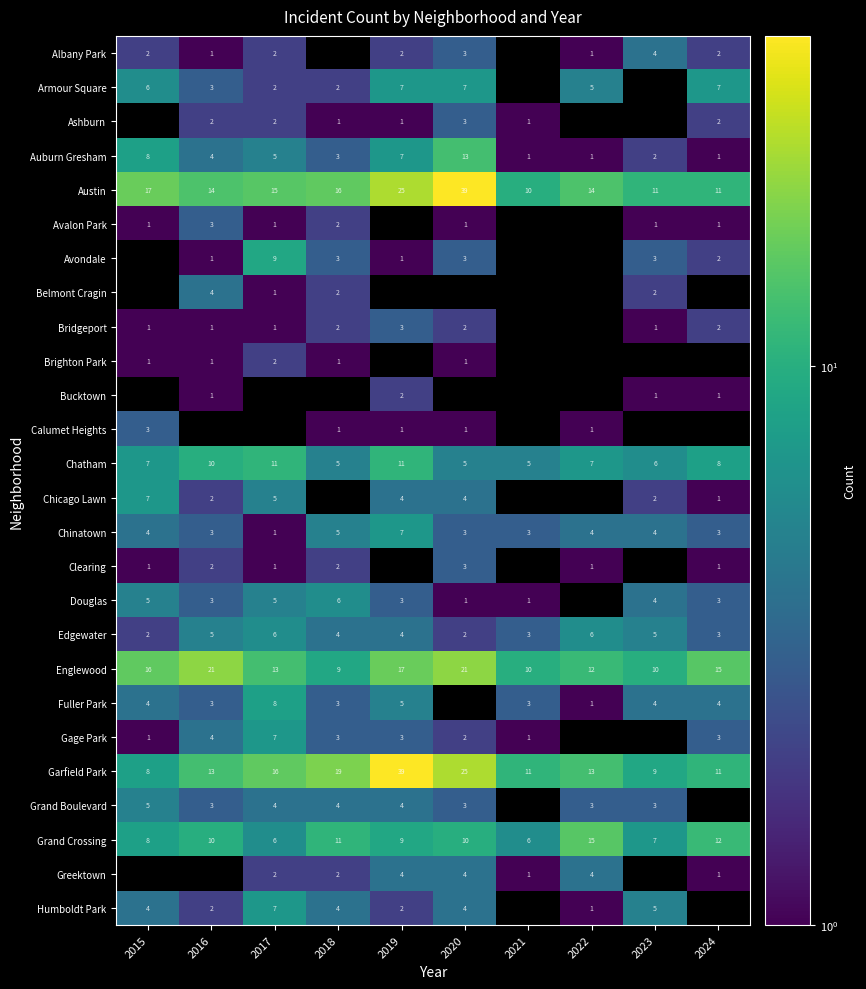

The Calumet Heights series shows 1 at 2019. True or false?

True